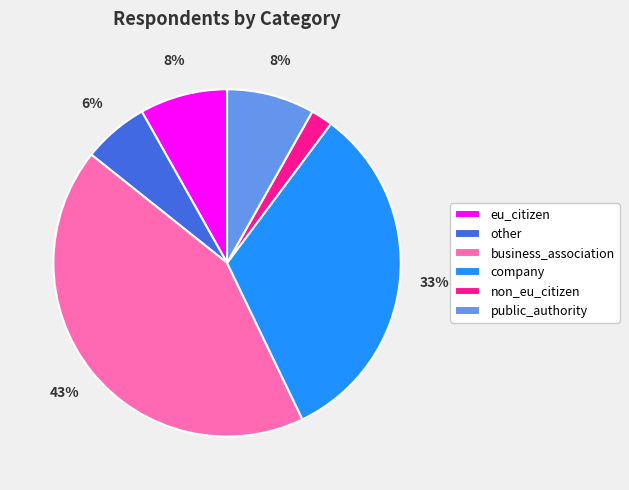

To the nearest percent, what is the combined percentage of eu_citizen and company?

41%